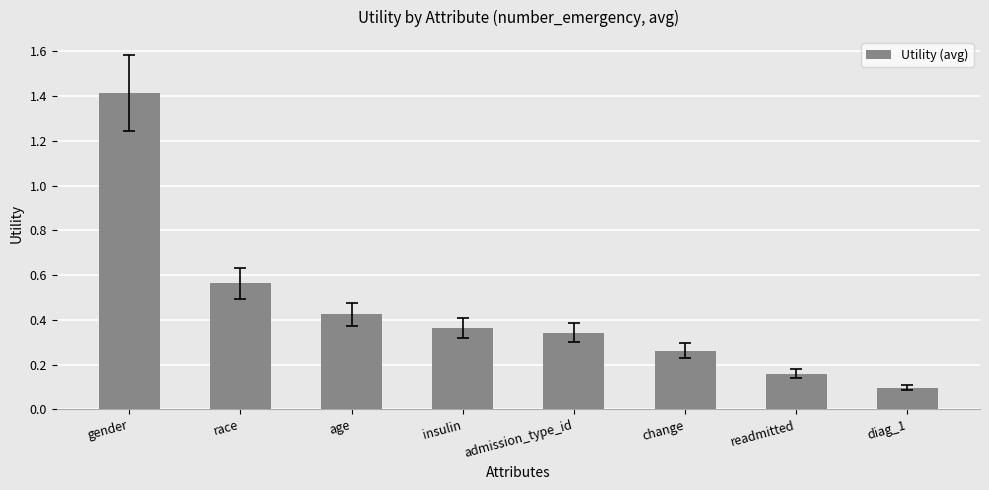

What is the average value?

0.5